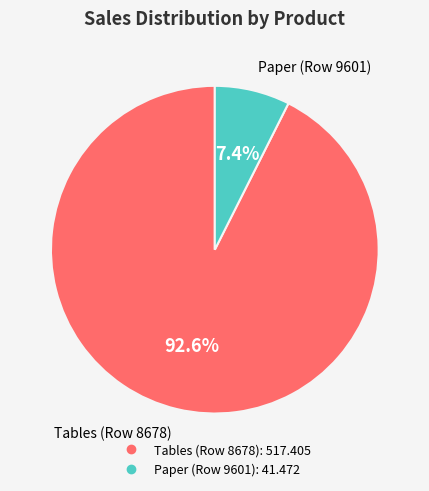

To the nearest percent, what is the average slice percentage?

50%